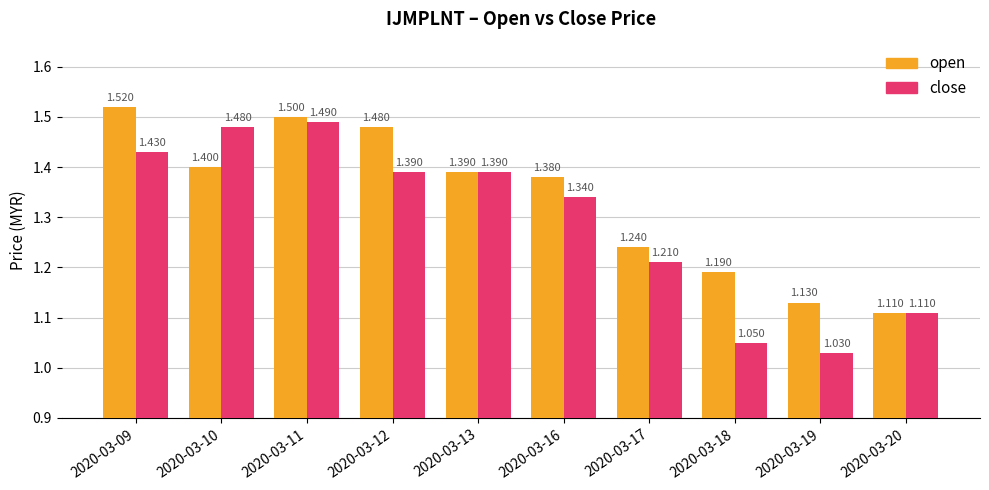

Which series has the widest spread of values?

close